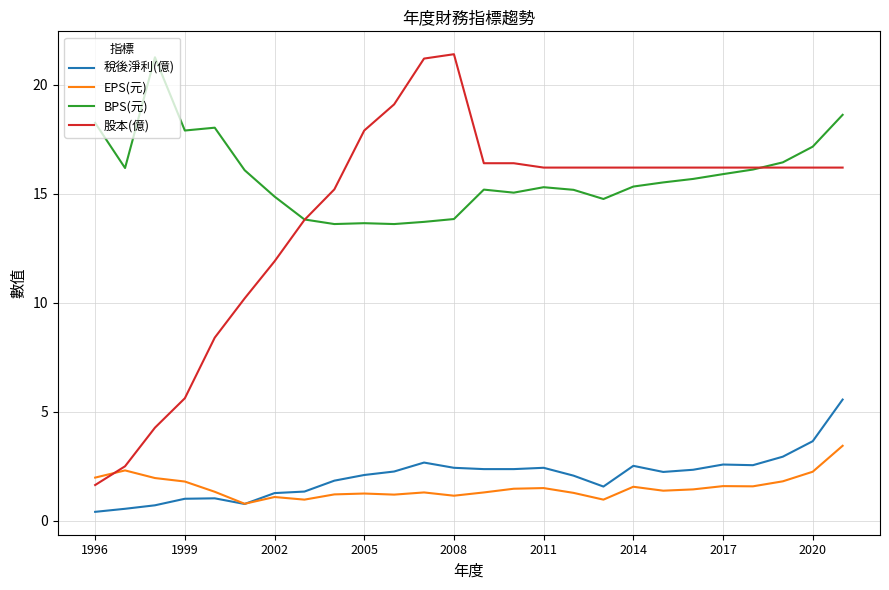

Which series has the widest spread of values?

股本(億)